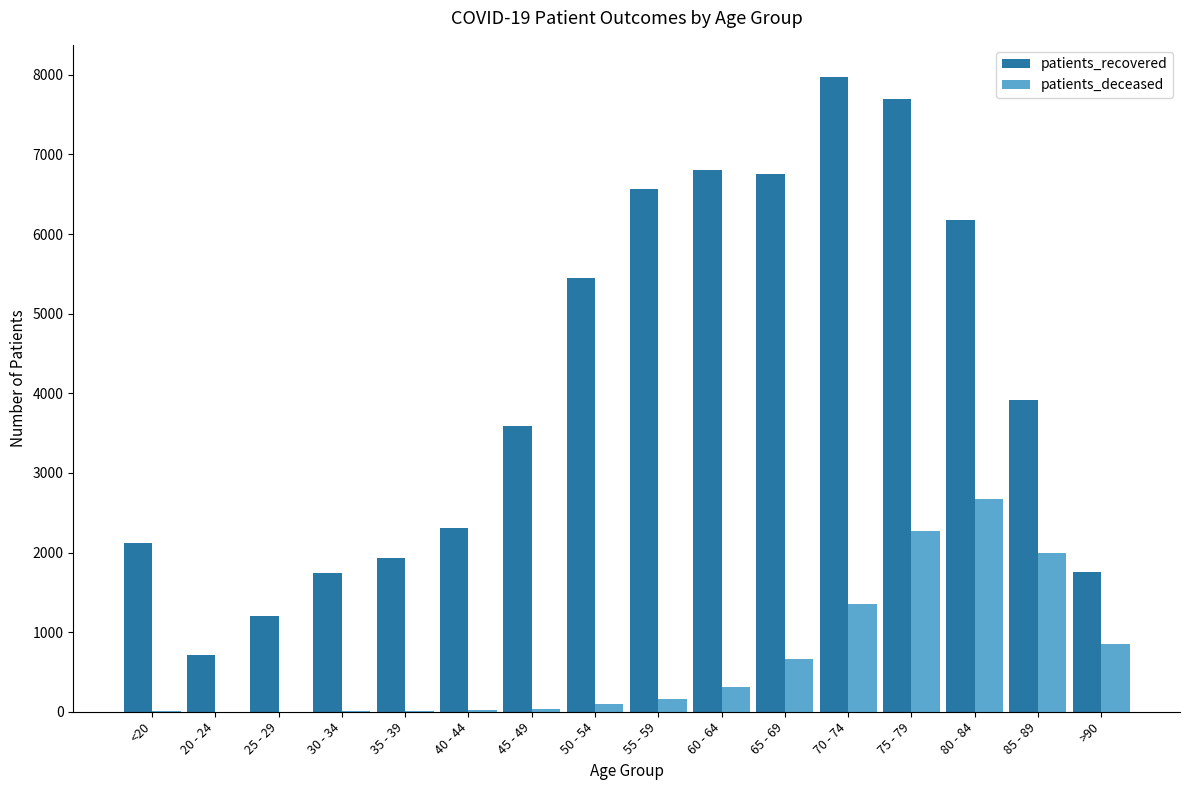

Which category has the highest value in the patients_deceased series?

80 - 84